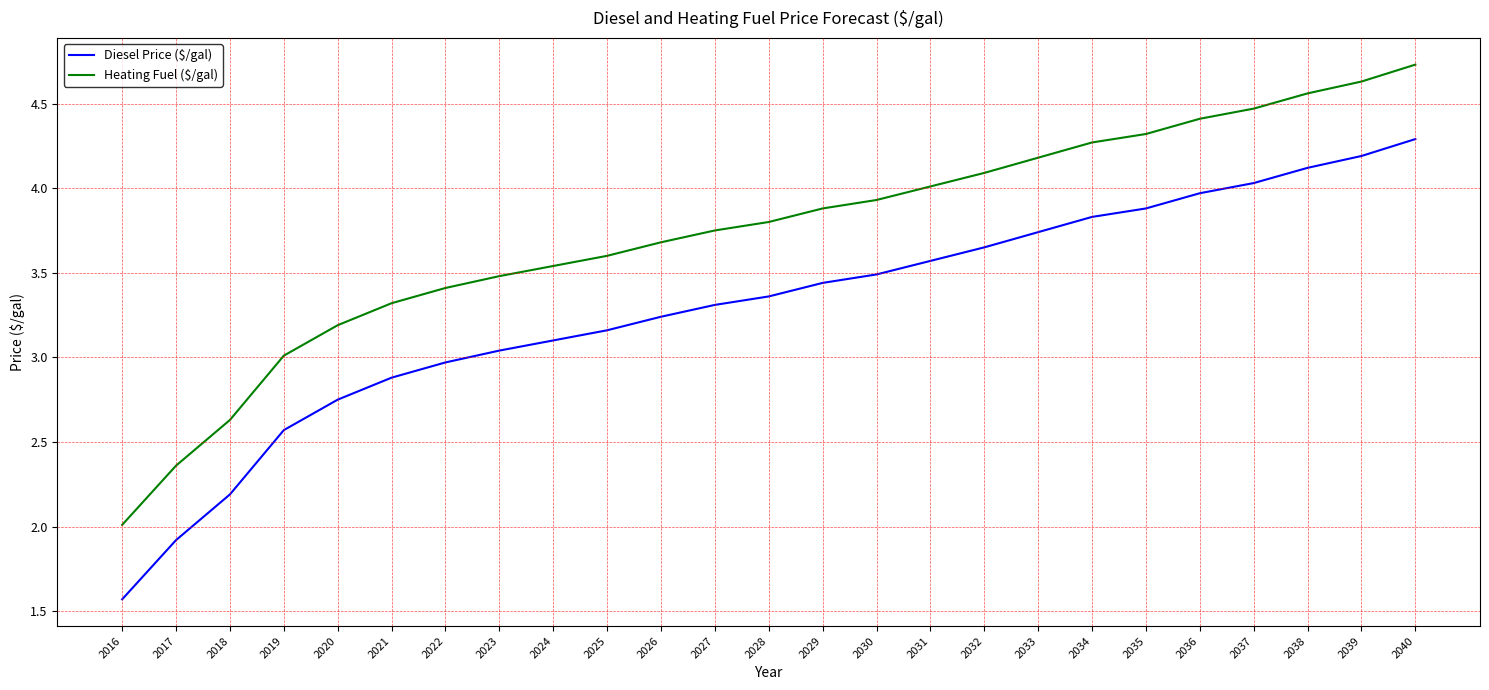

List the series in order of their overall mean, lowest first.

Diesel Price ($/gal), Heating Fuel ($/gal)